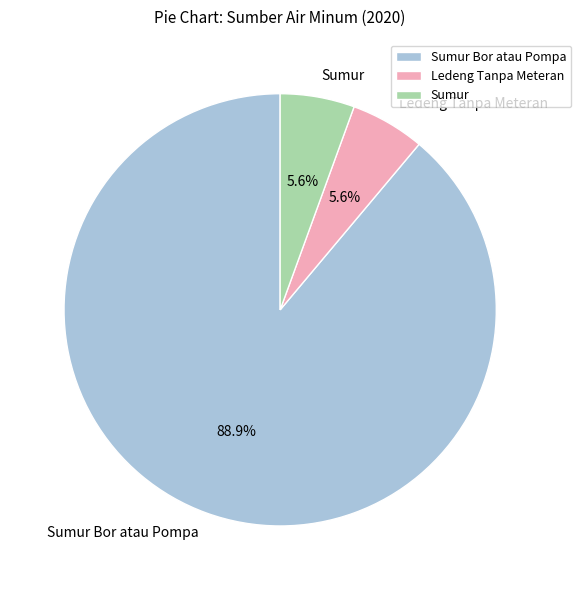

Is there any slice that represents more than half of the pie?

Yes